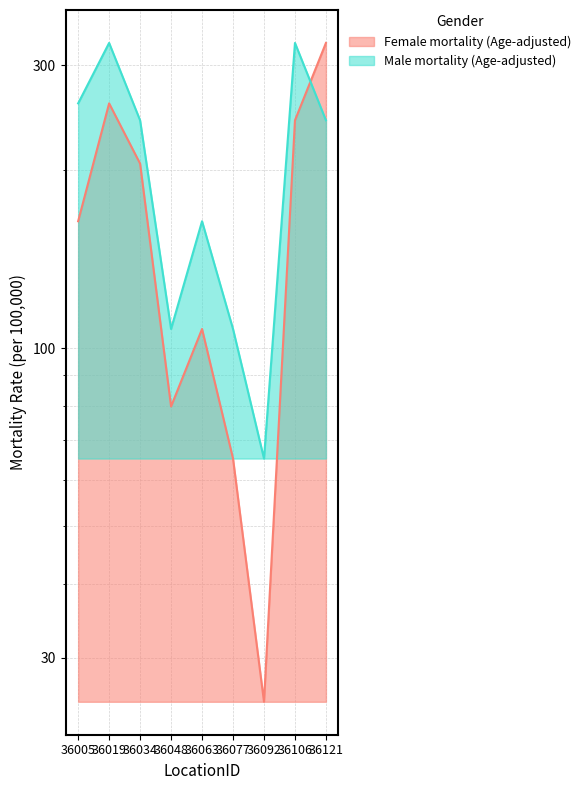

Which series has the largest range (max minus min)?

Female